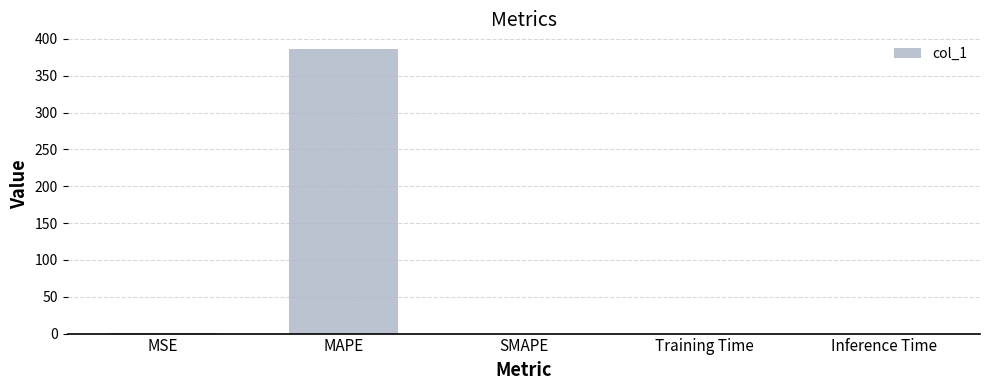

Are the bars horizontal?

No